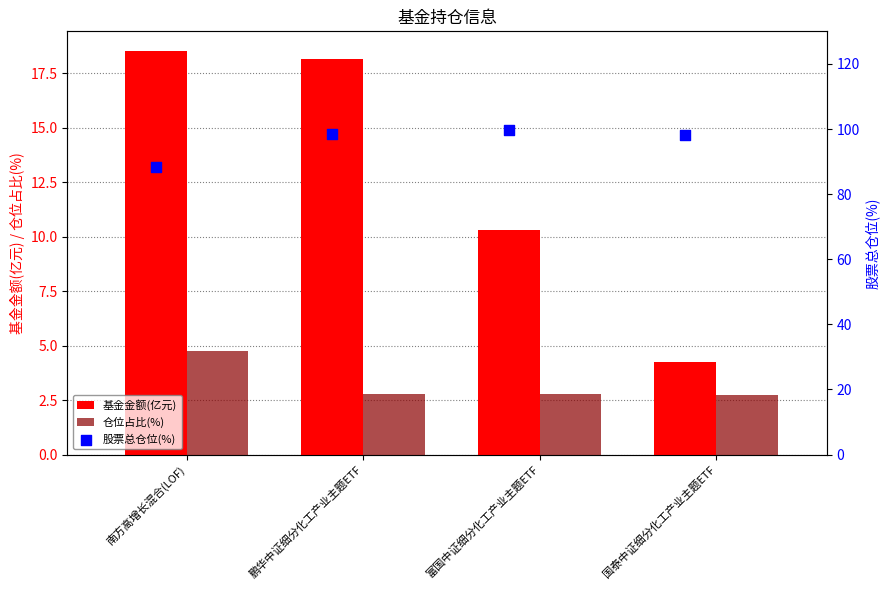

Is the value of 基金金额(亿元) at 鹏华中证细分化工产业主题ETF greater than the value of 仓位占比(%) at 南方高增长混合(LOF)?

Yes